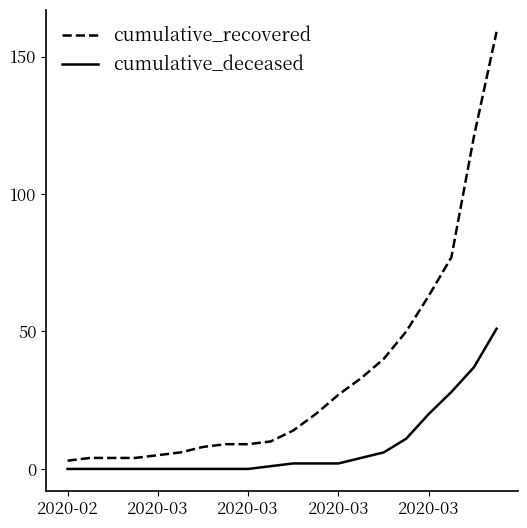

Which series has the largest total across all categories?

cumulative_recovered